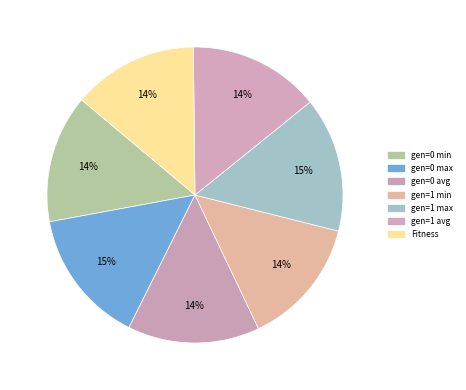

How many segments does this pie chart have?

7